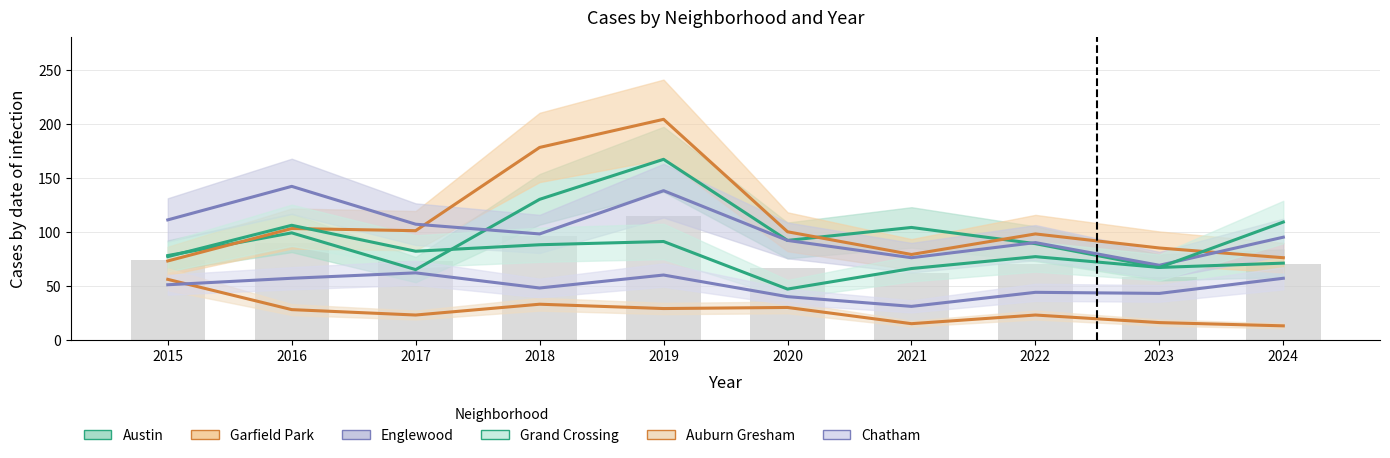

What is the sum of all Auburn Gresham values?

266